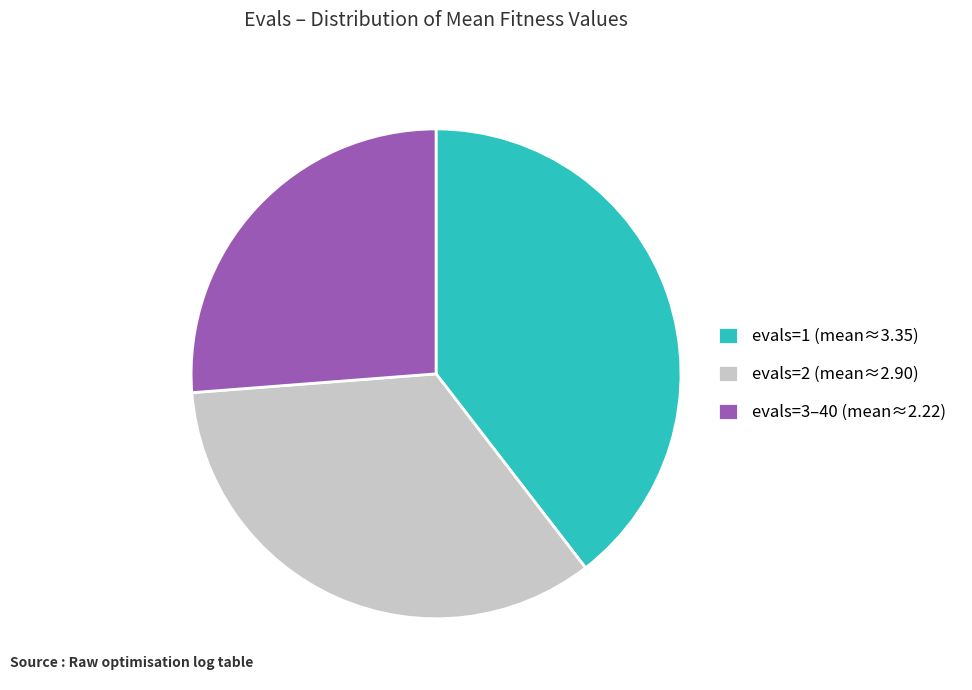

Rank the categories by value from highest to lowest.

evals=1 (mean≈3.35), evals=2 (mean≈2.90), evals=3–40 (mean≈2.22)